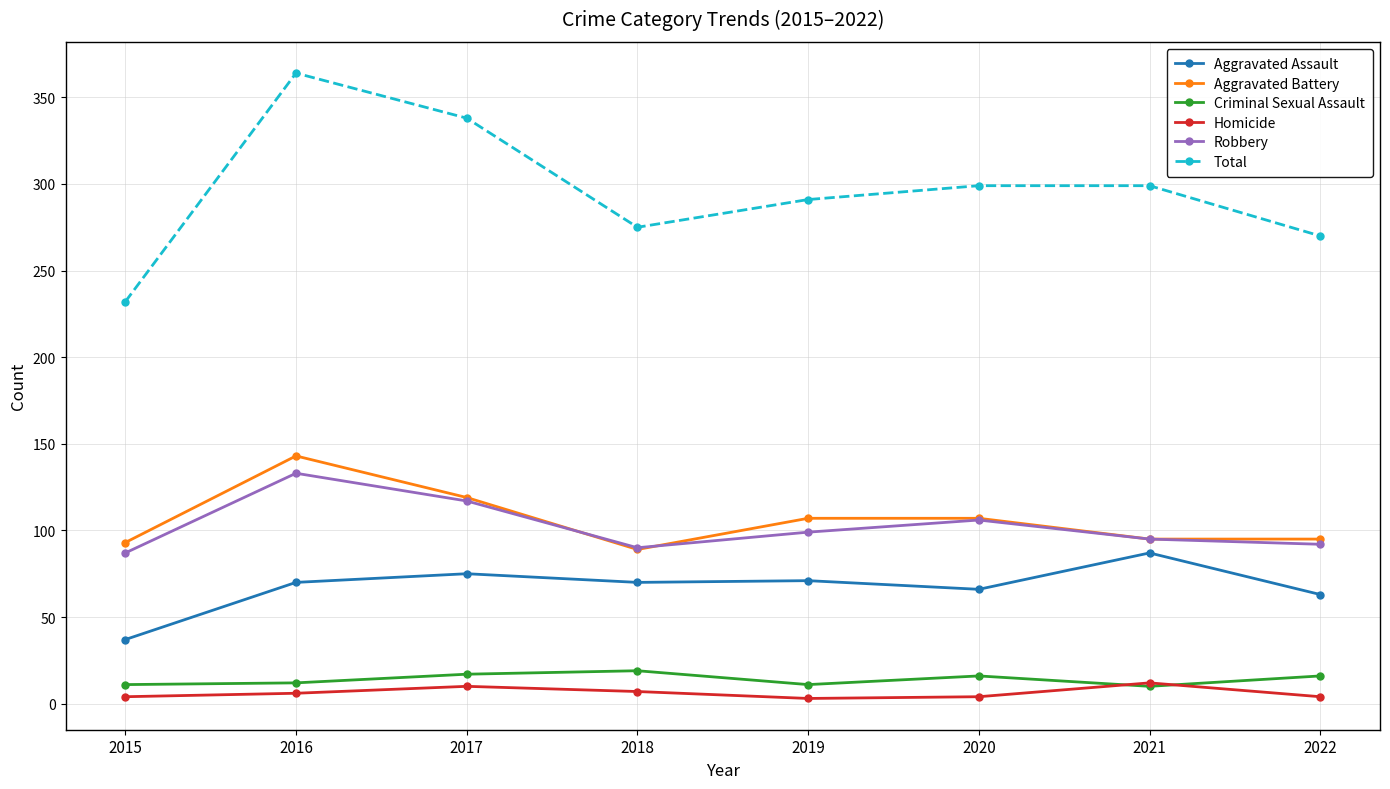

The value of Criminal Sexual Assault at 2018 is 19. True or false?

True